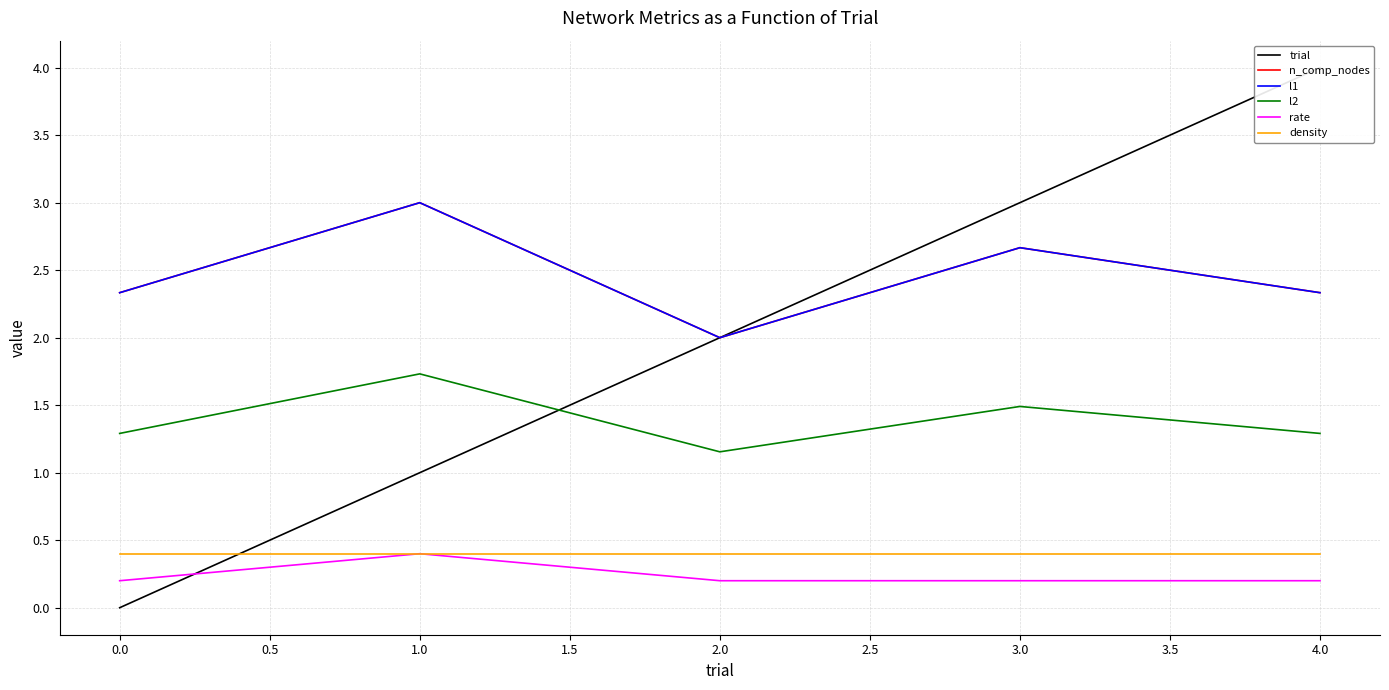

What is the minimum value for n_comp_nodes?

2.0